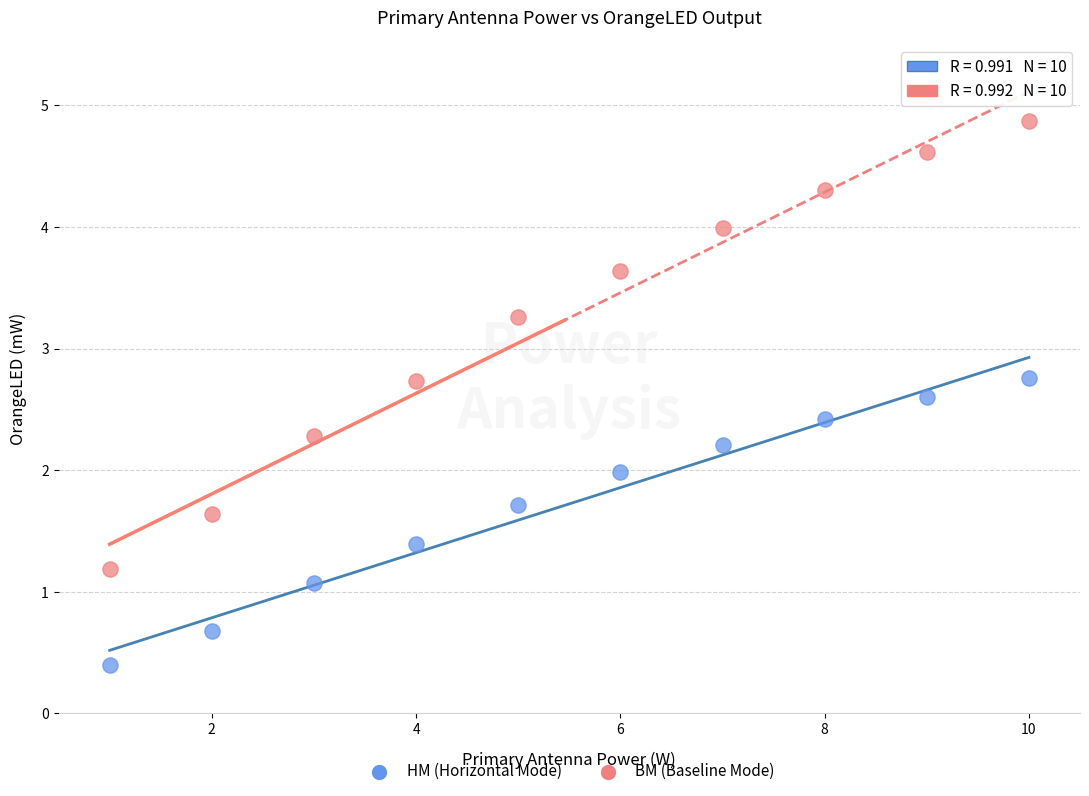

Across all data points, what is the range of Y values (max minus min)?

4.5